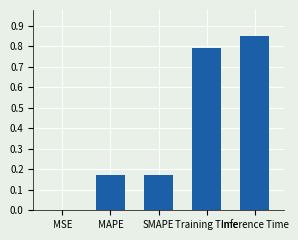

What is the sum of the values at SMAPE and Inference Time?

1.0